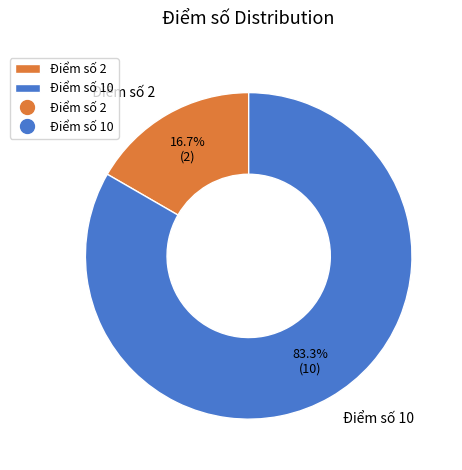

To the nearest percent, what portion does Điểm số 10 represent?

83%